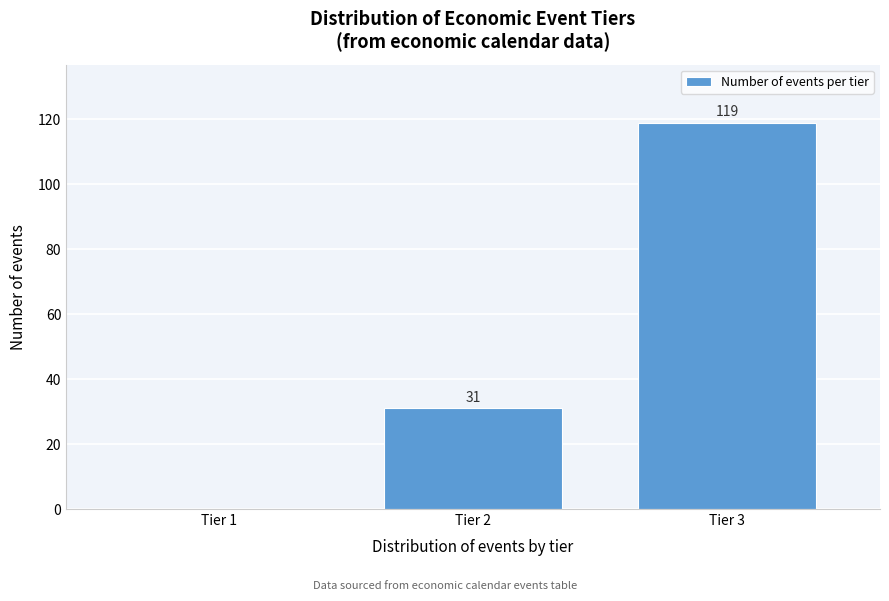

Reading left to right, list all the values displayed in this chart.

Tier 1=0	Tier 2=31	Tier 3=119